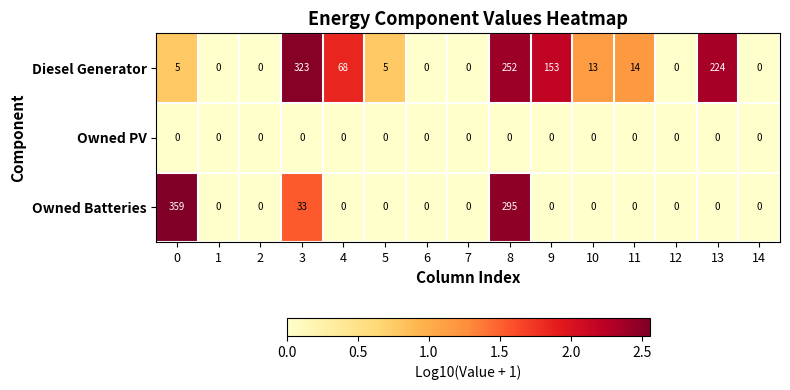

Which series has the largest total across all categories?

Diesel Generator